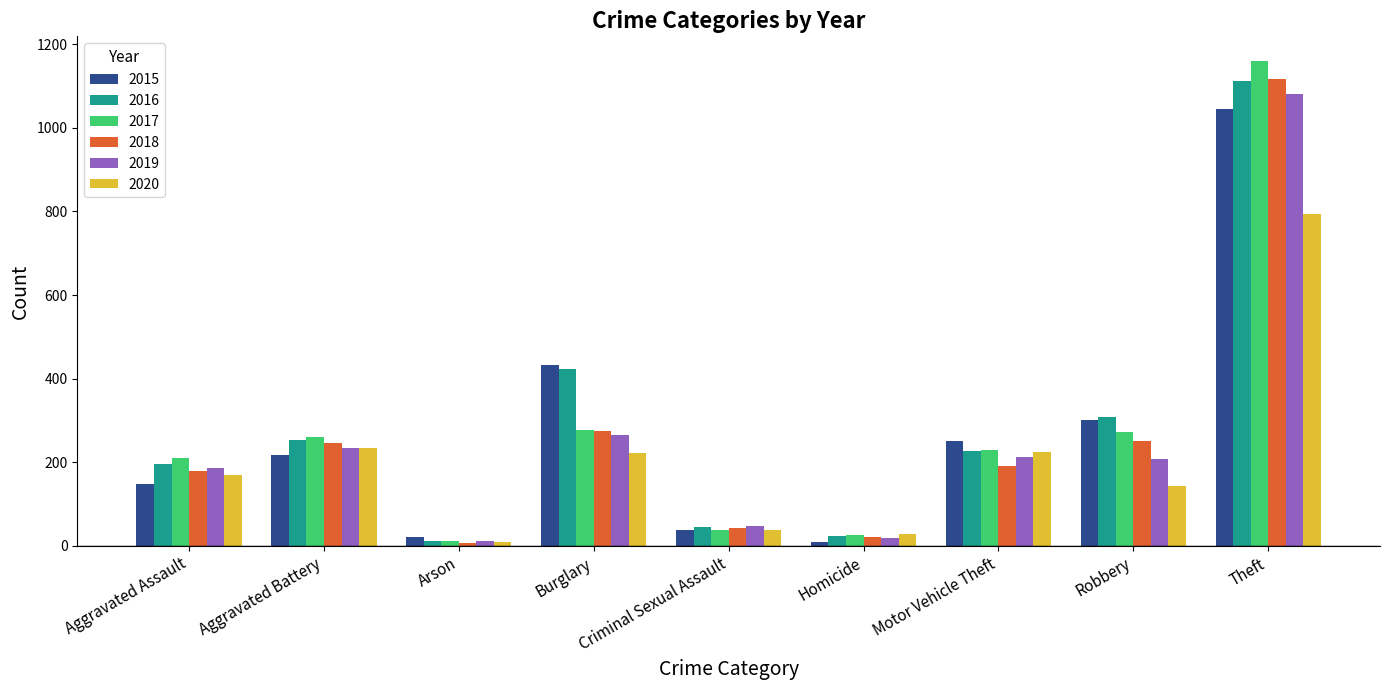

Where does the 2018 series first go above 191?

Aggravated Battery